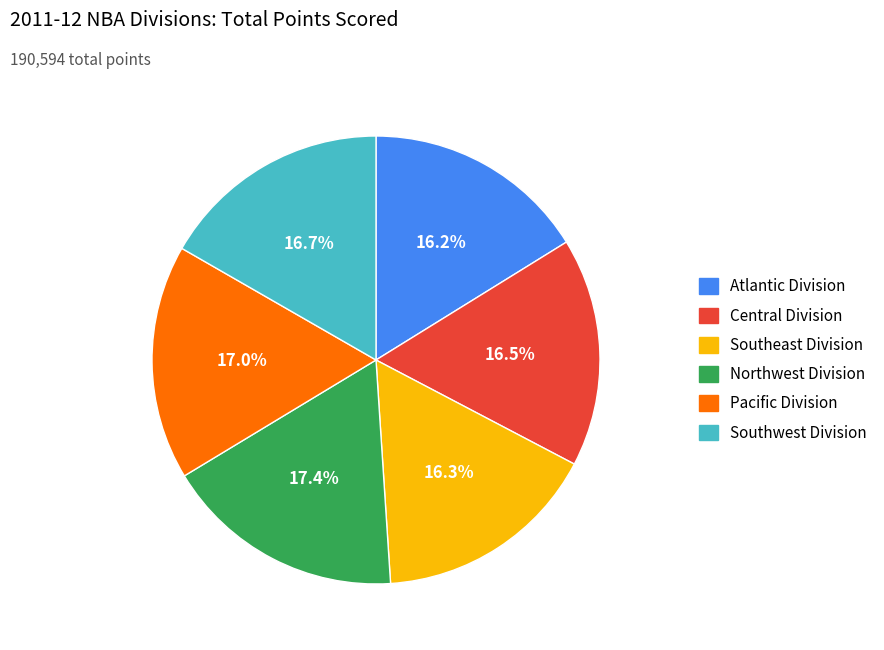

Is there a majority slice in this chart?

No